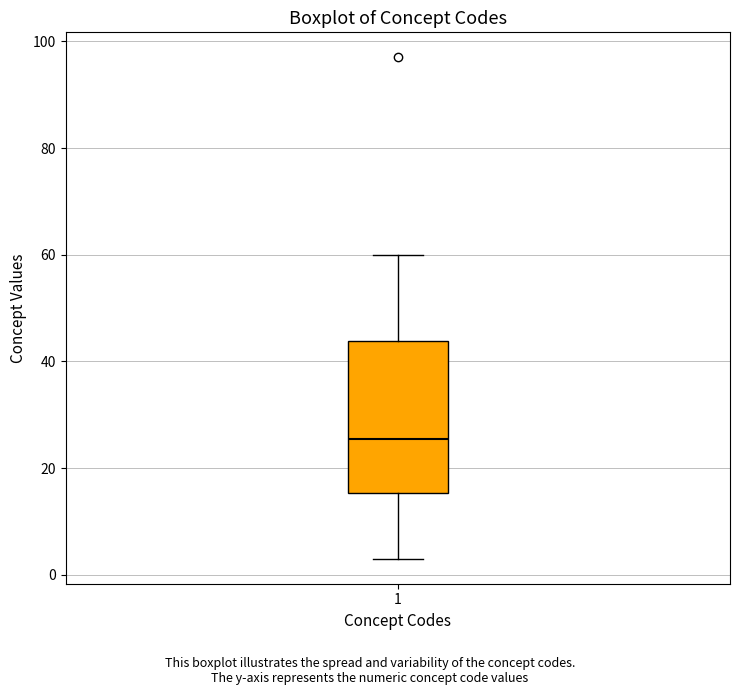

Transcribe this box plot: give where the median line is, the range the box spans, and where the two whiskers end, as read against the y-axis. The values are not printed on the chart, so give them approximately, as read against the axis.

median 26, box 16 to 44, whiskers 4 to 60